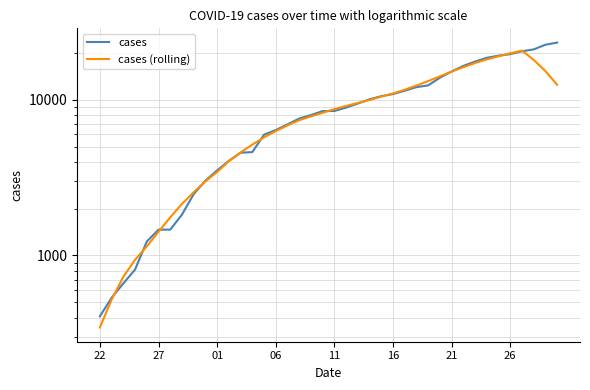

At which label does cases reach its minimum?

22